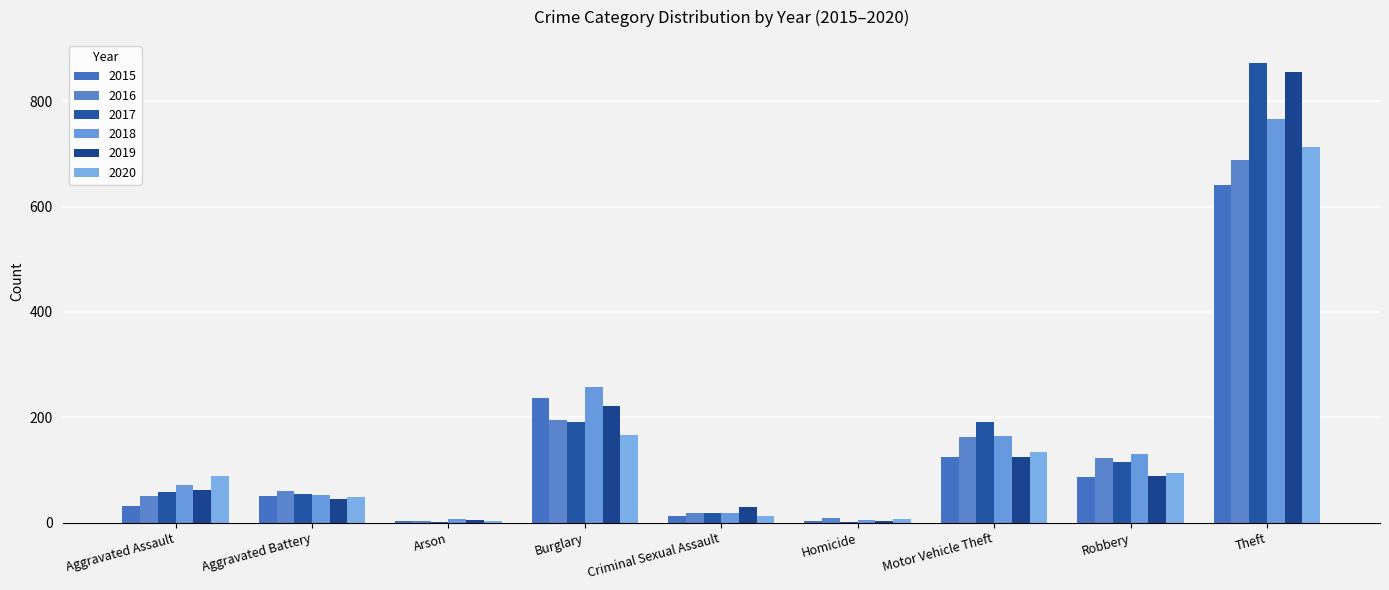

What is the difference between the maximum and minimum values in the 2019 series?

852